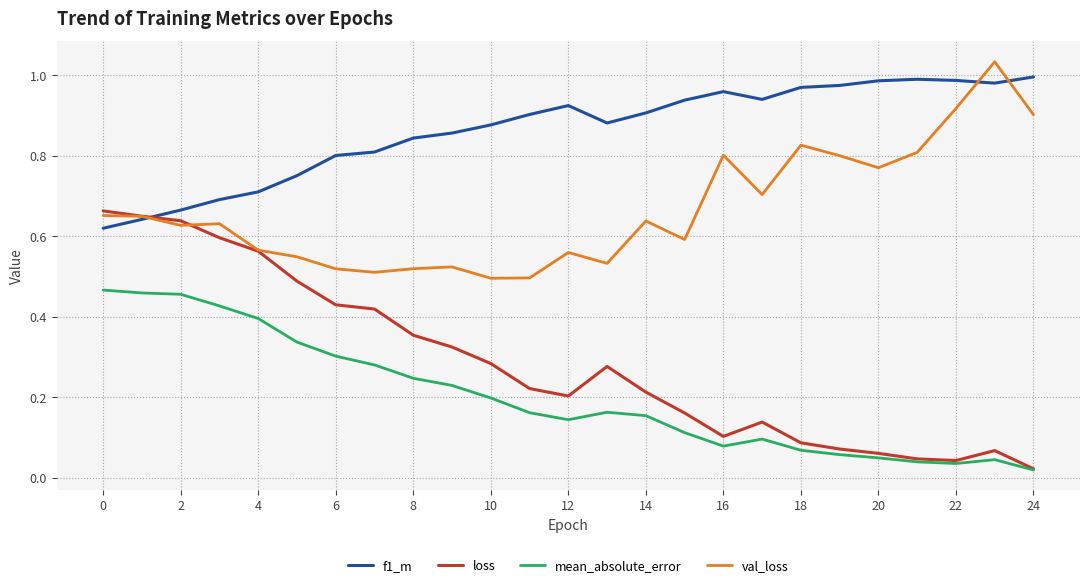

Which series has the largest total across all categories?

f1_m